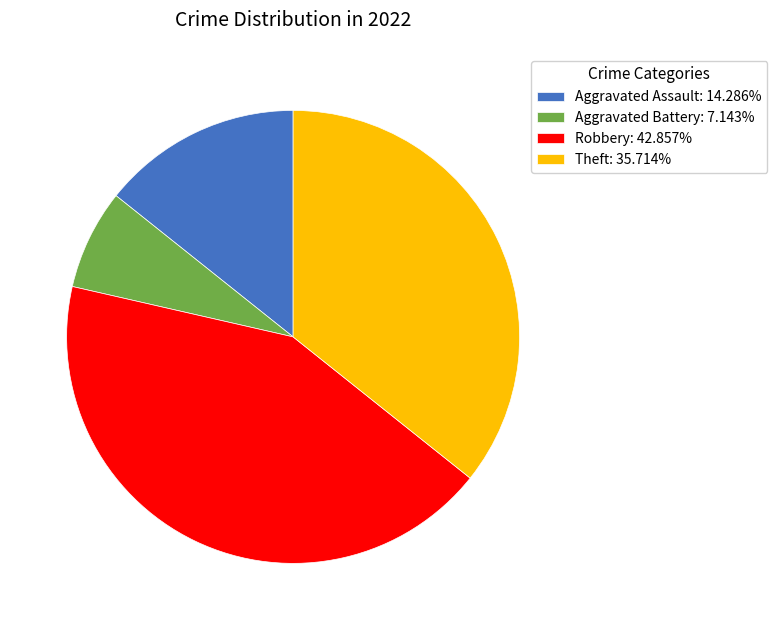

Is it true that Aggravated Battery is 14% of the pie?

False